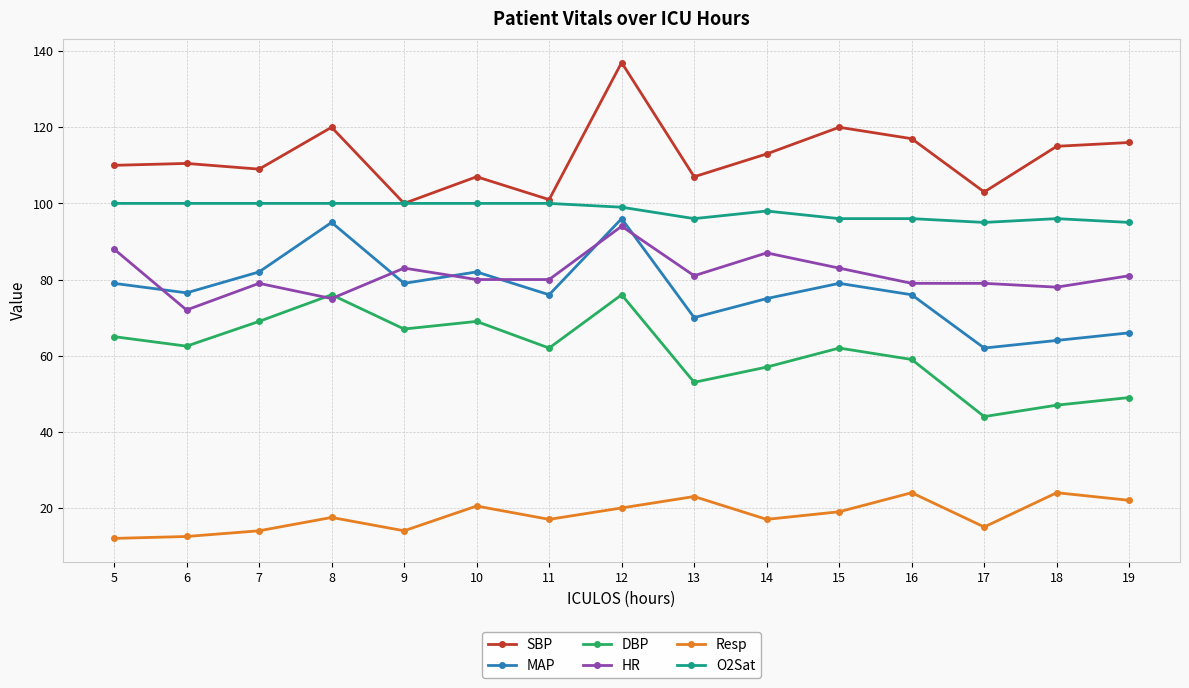

Is the value of SBP at 8 greater than the value of Resp at 5?

Yes